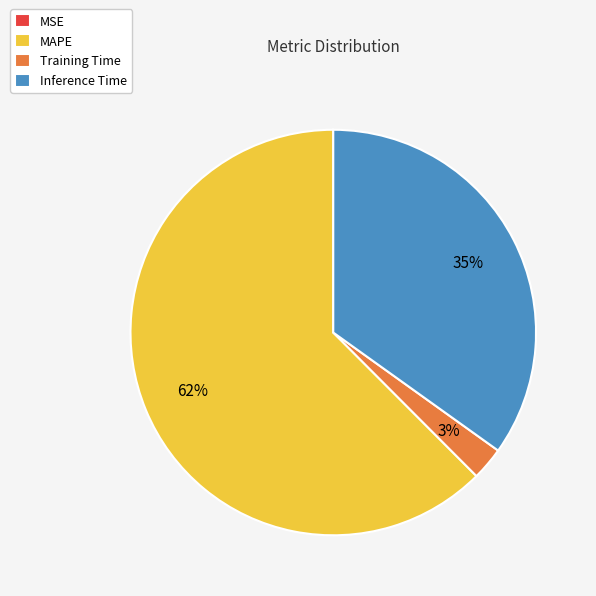

Which slice is the largest?

MAPE